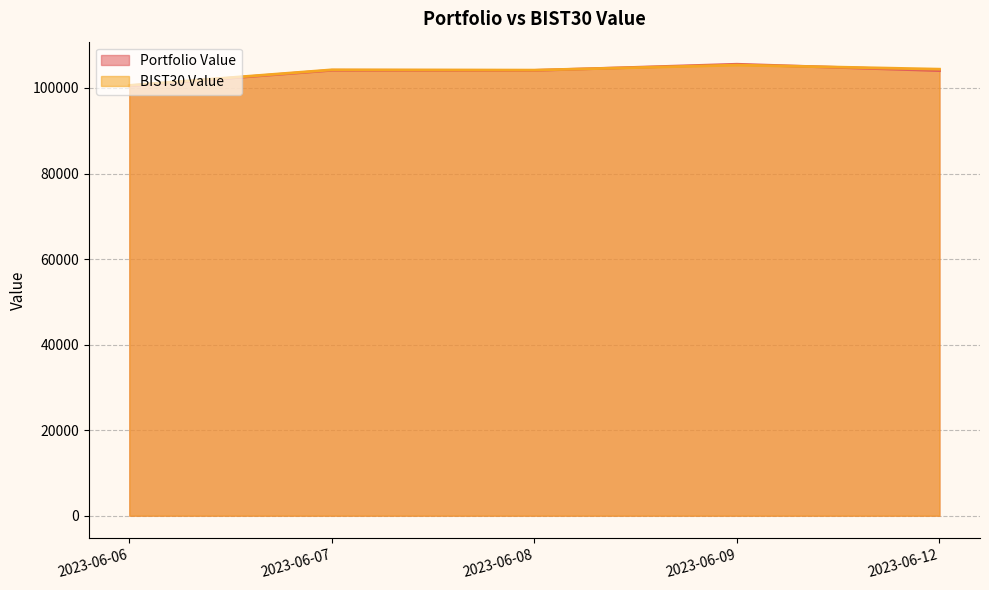

At which category is the sum across all series the highest?

2023-06-09